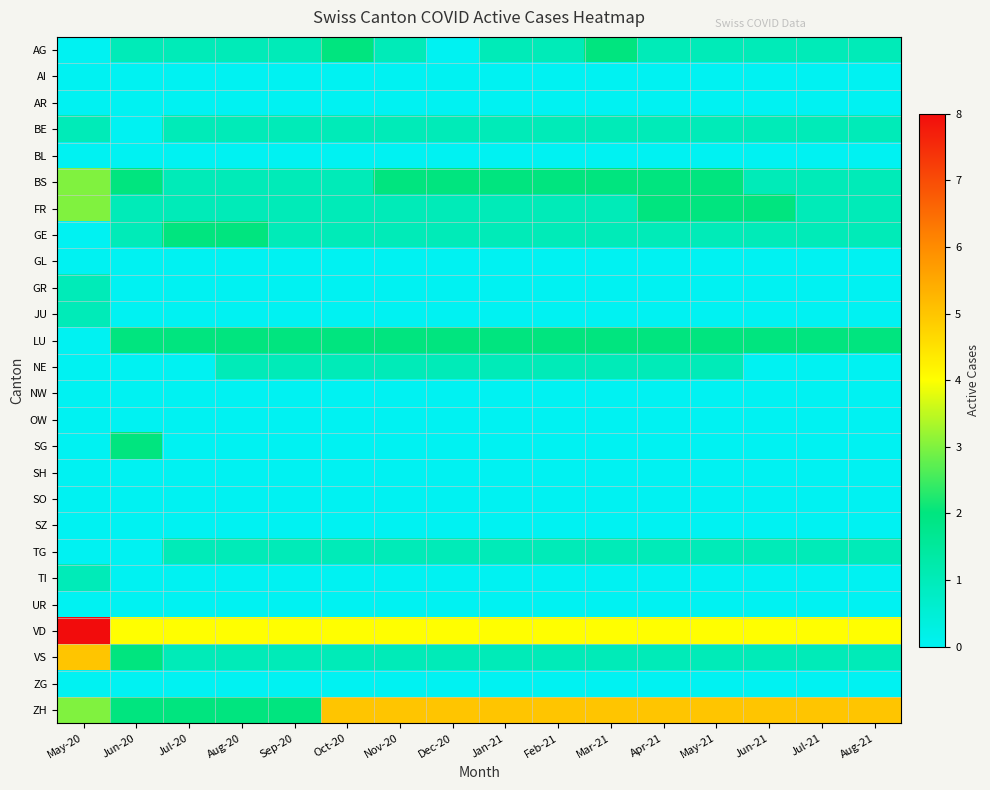

What is the difference between the highest and lowest values at Sep-20?

4